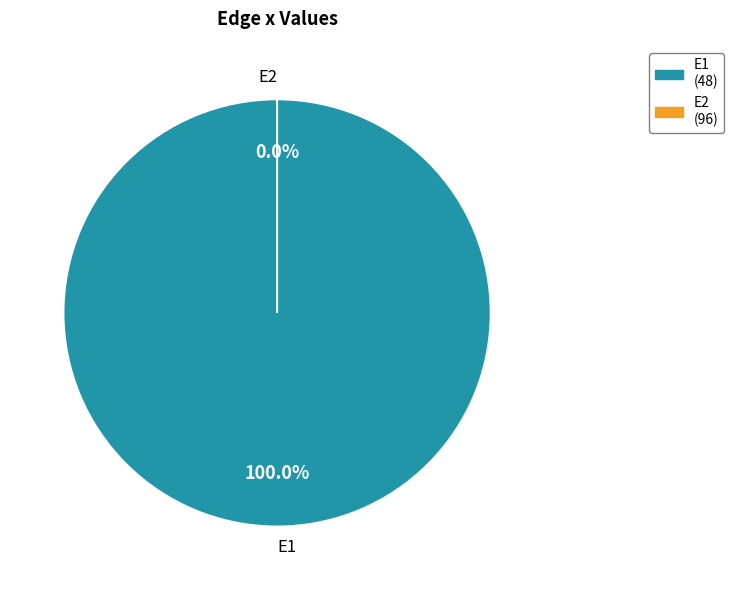

Is it true that E1 is 100% of the pie?

True